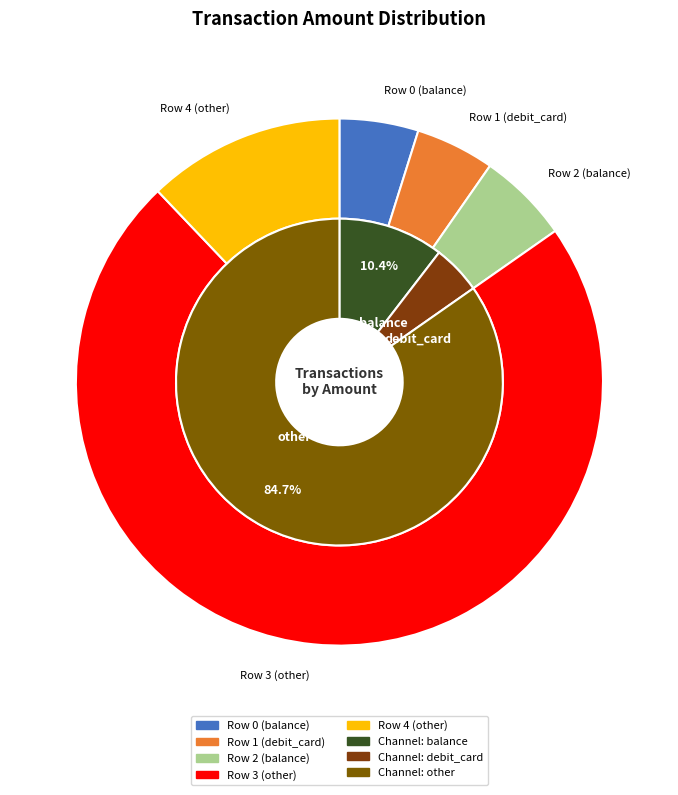

Which category accounts for the majority?

Row 3 (other)